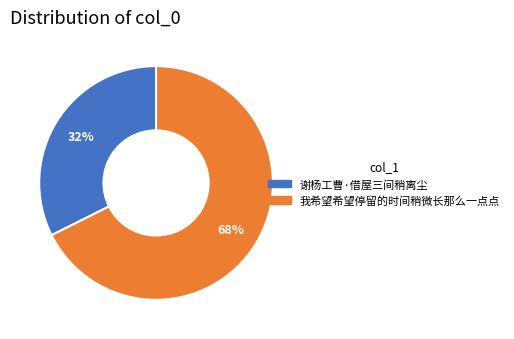

Which category has the biggest portion of the pie?

我希望希望停留的时间稍微长那么一点点